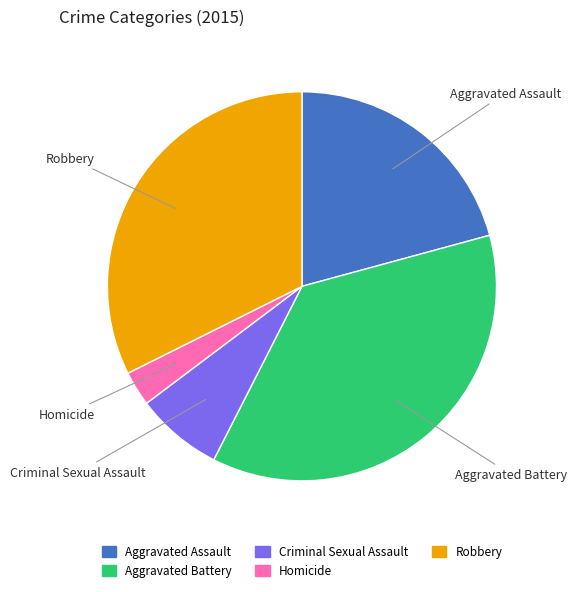

Rank the categories by value from lowest to highest.

Homicide, Criminal Sexual Assault, Aggravated Assault, Robbery, Aggravated Battery